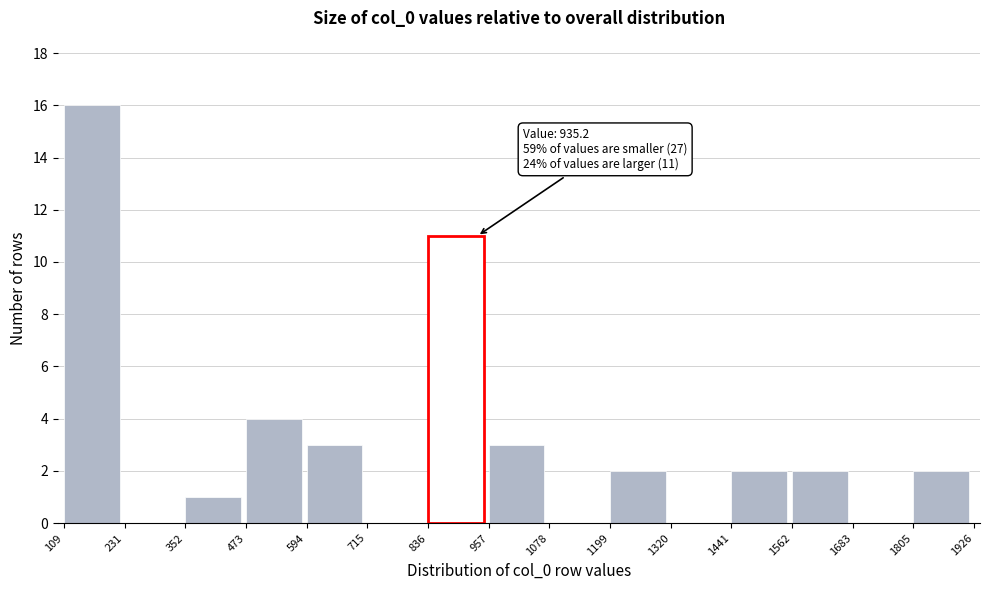

Which range on the x-axis has the tallest bar?

109 to 231